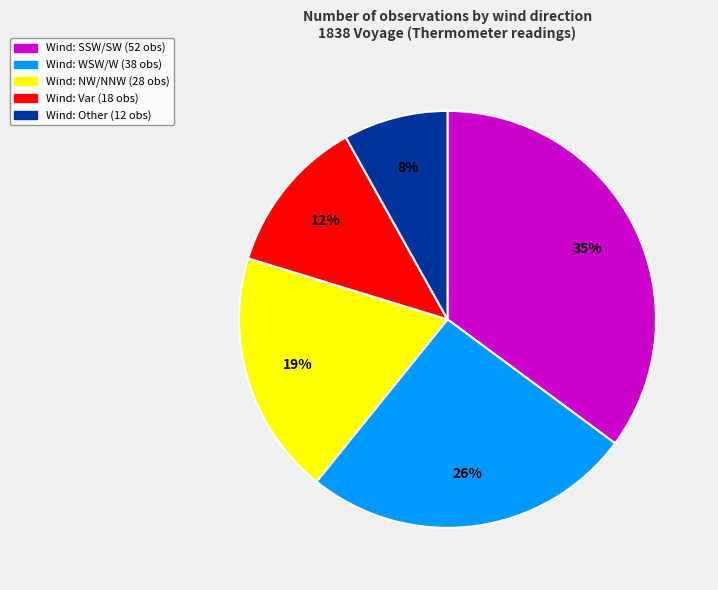

Is there a majority slice in this chart?

No